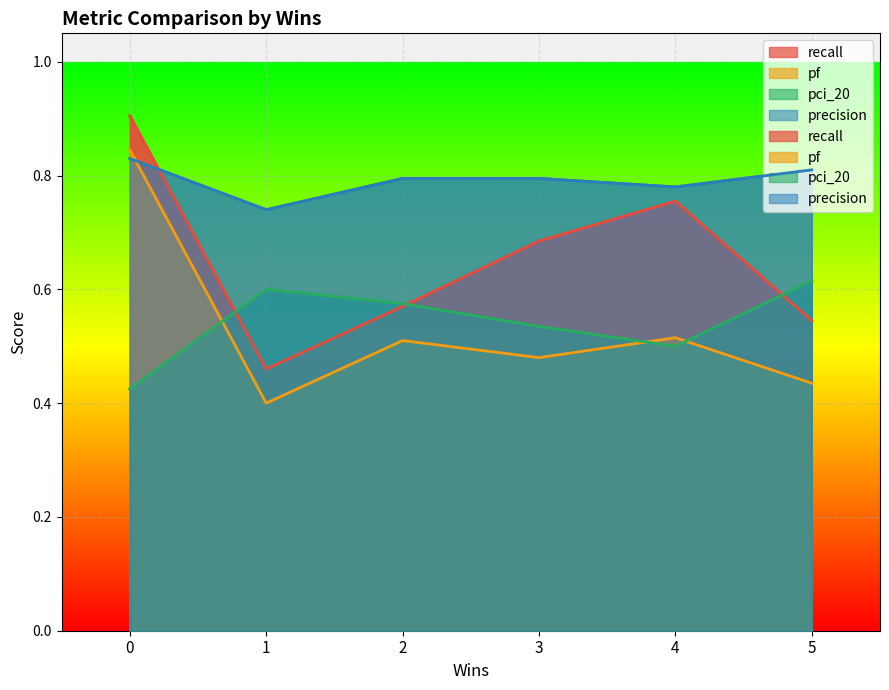

Reading left to right, what are all the values shown in this chart?

recall: 2=0.6	3=0.7	1=0.5	0=0.9	5=0.5	4=0.8
pf: 2=0.5	3=0.5	1=0.4	0=0.8	5=0.4	4=0.5
pci_20: 2=0.6	3=0.5	1=0.6	0=0.4	5=0.6	4=0.5
precision: 2=0.8	3=0.8	1=0.7	0=0.8	5=0.8	4=0.8